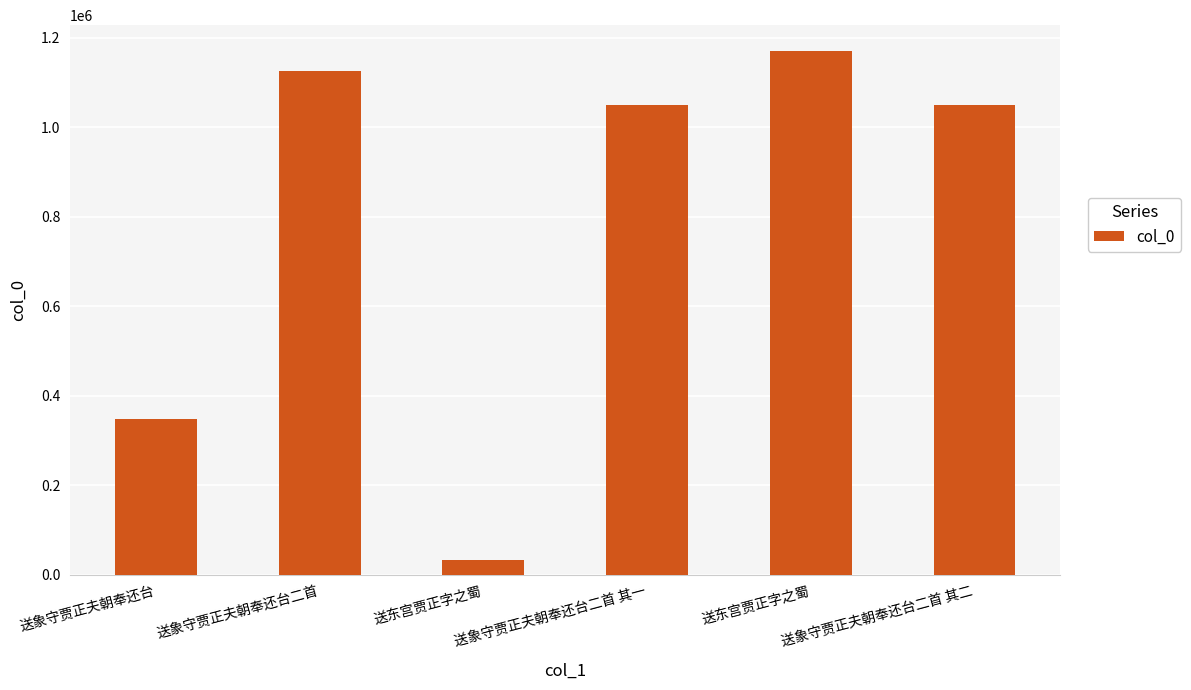

What is the approximate value at 送象守贾正夫朝奉还台二首 其一, to the nearest 50?

1050500